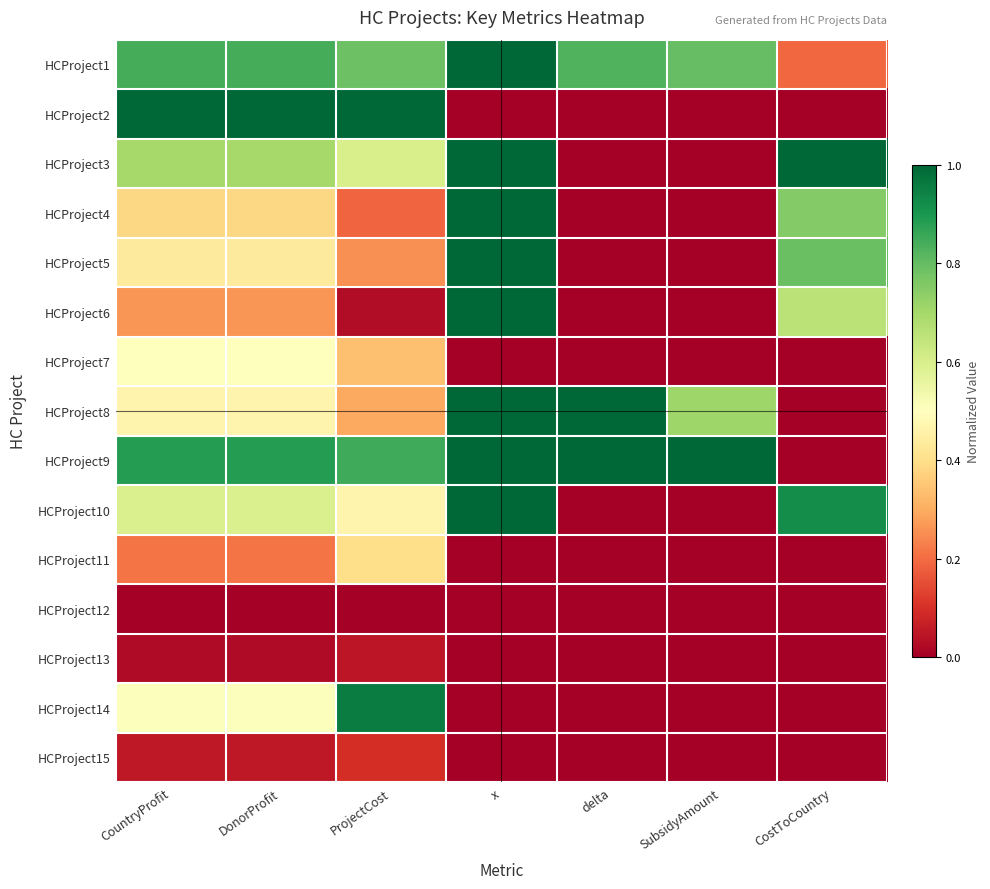

At how many categories does at least one series exceed 0?

7